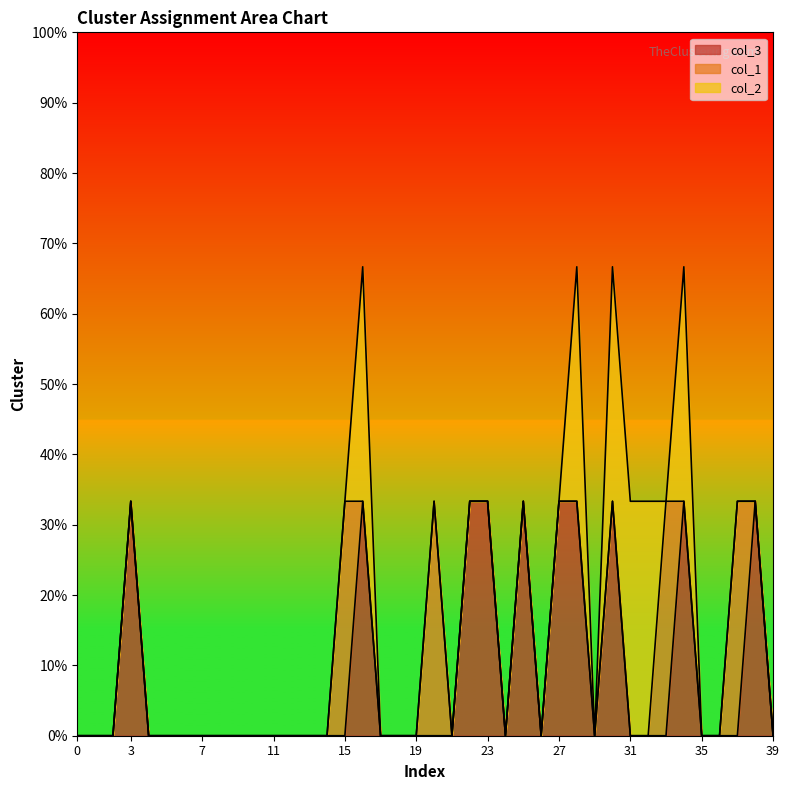

At how many categories does at least one series exceed 0?

16